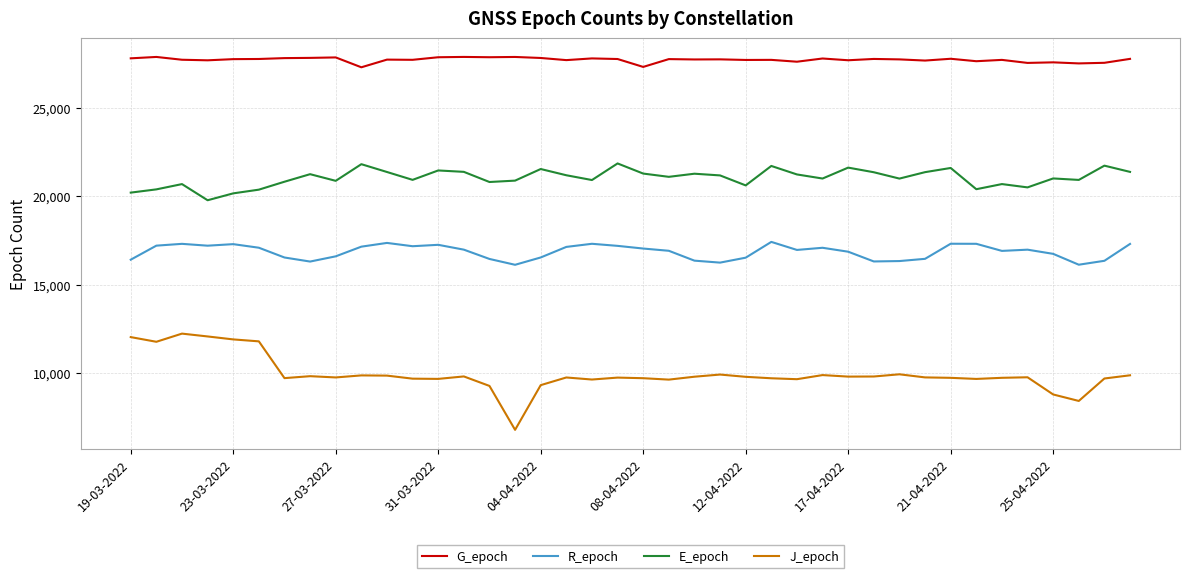

Which series has the widest spread of values?

J_epoch